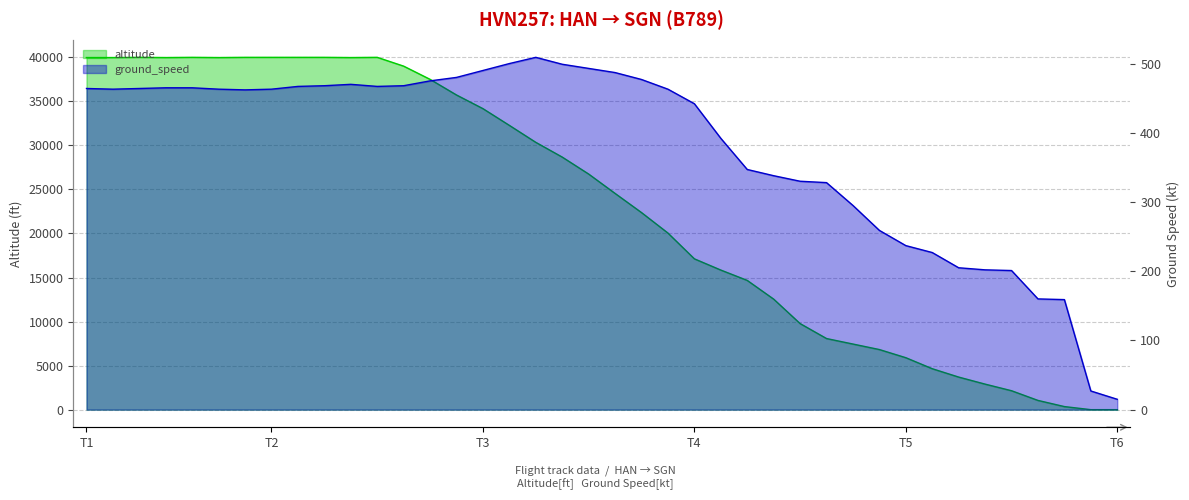

At which category does ground_speed reach its first local valley?

T2